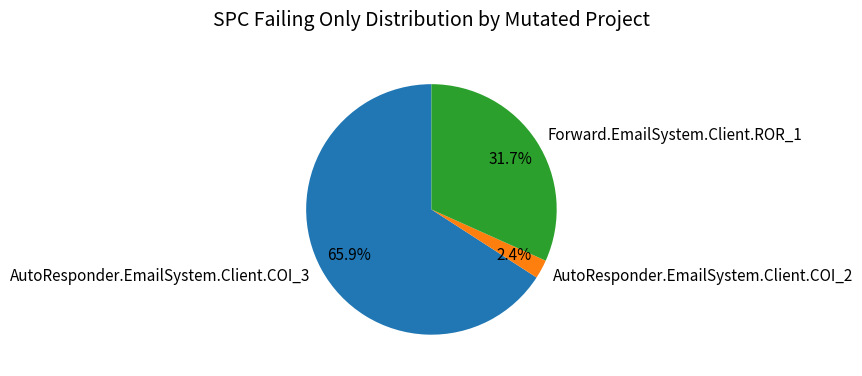

What is the smallest slice in the pie chart?

AutoResponder.EmailSystem.Client.COI_2